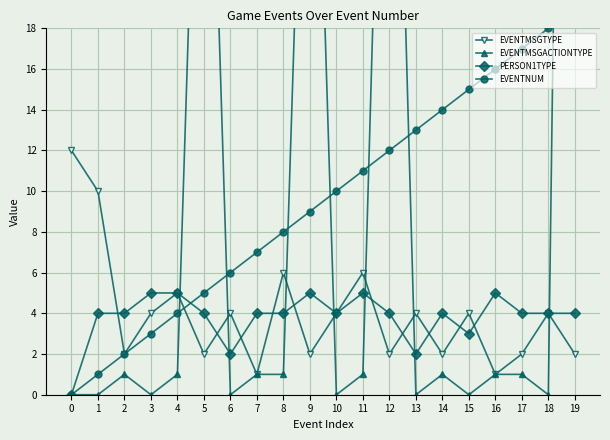

What is the spread (max minus min) of values at 13?

13